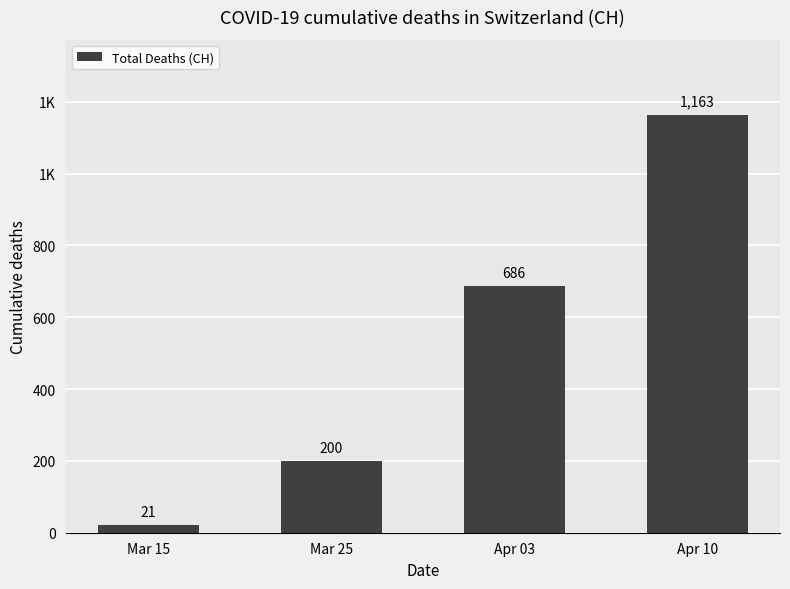

What is the difference between the maximum and minimum values?

1142